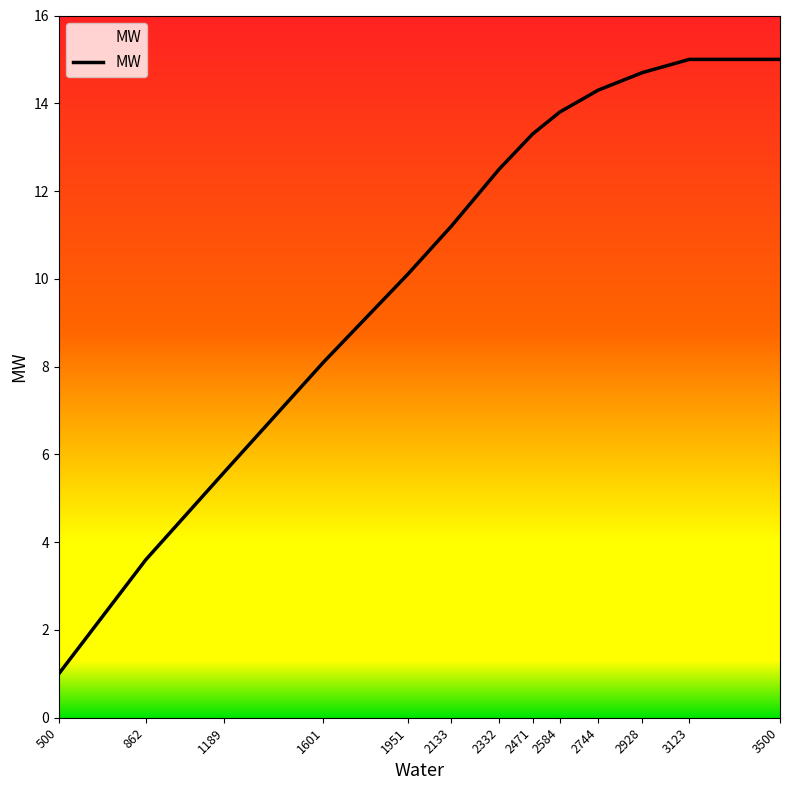

What is the change in value from 1601 to 2133?

+3.1